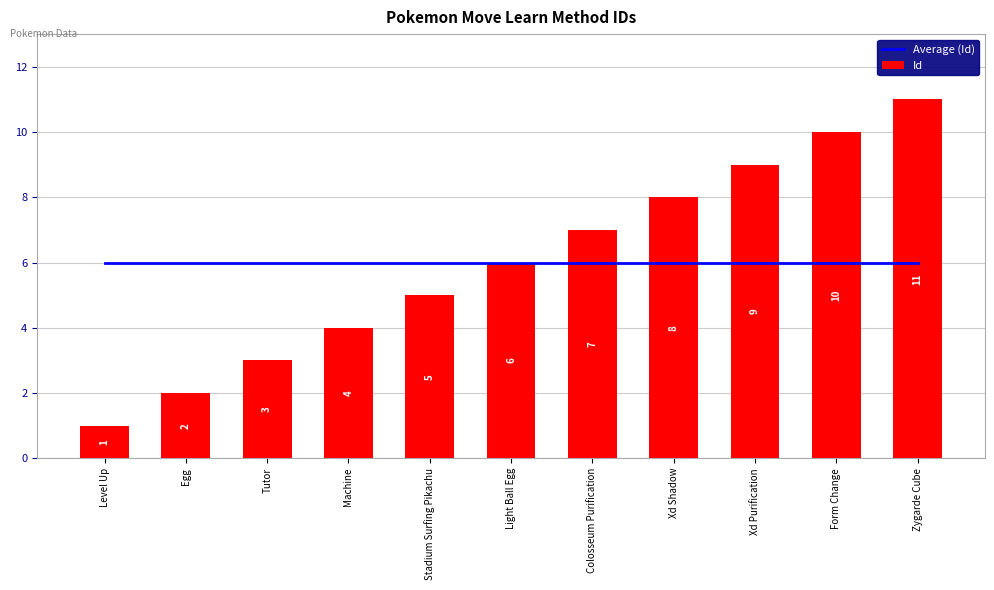

The value of Id at Level Up is 1. True or false?

False